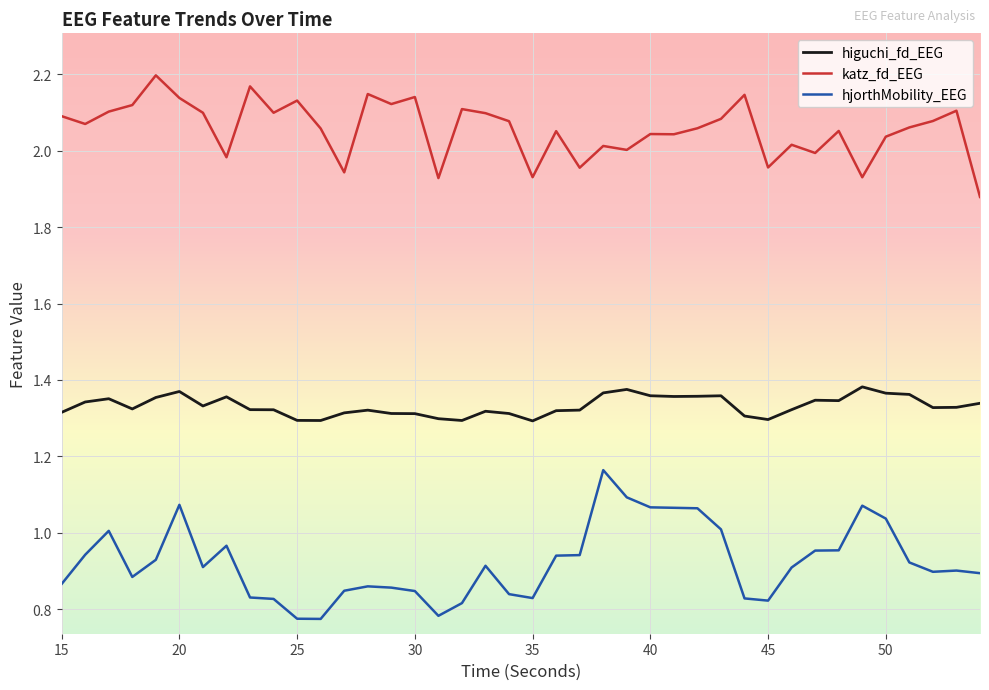

Which series has the largest total across all categories?

katz_fd_EEG